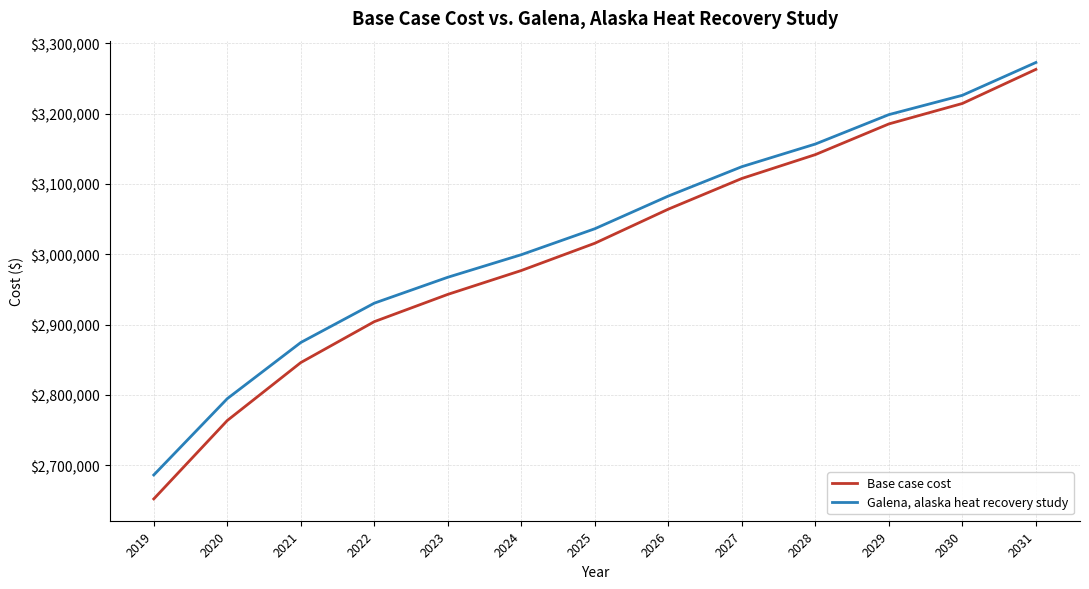

What is the difference between the second highest and minimum values in the Base case cost series?

562339.8